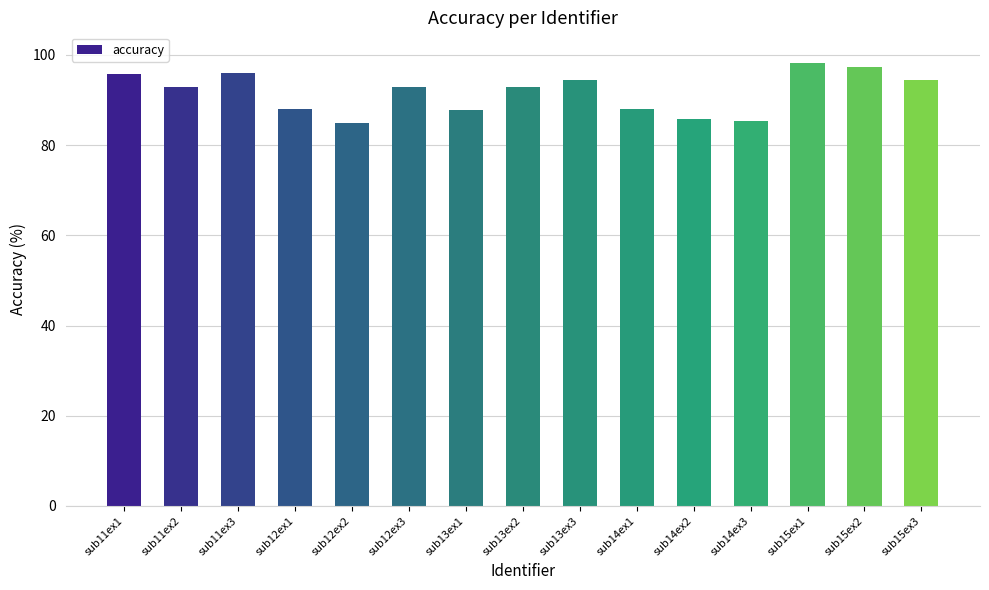

Count the number of values greater than 92.

9